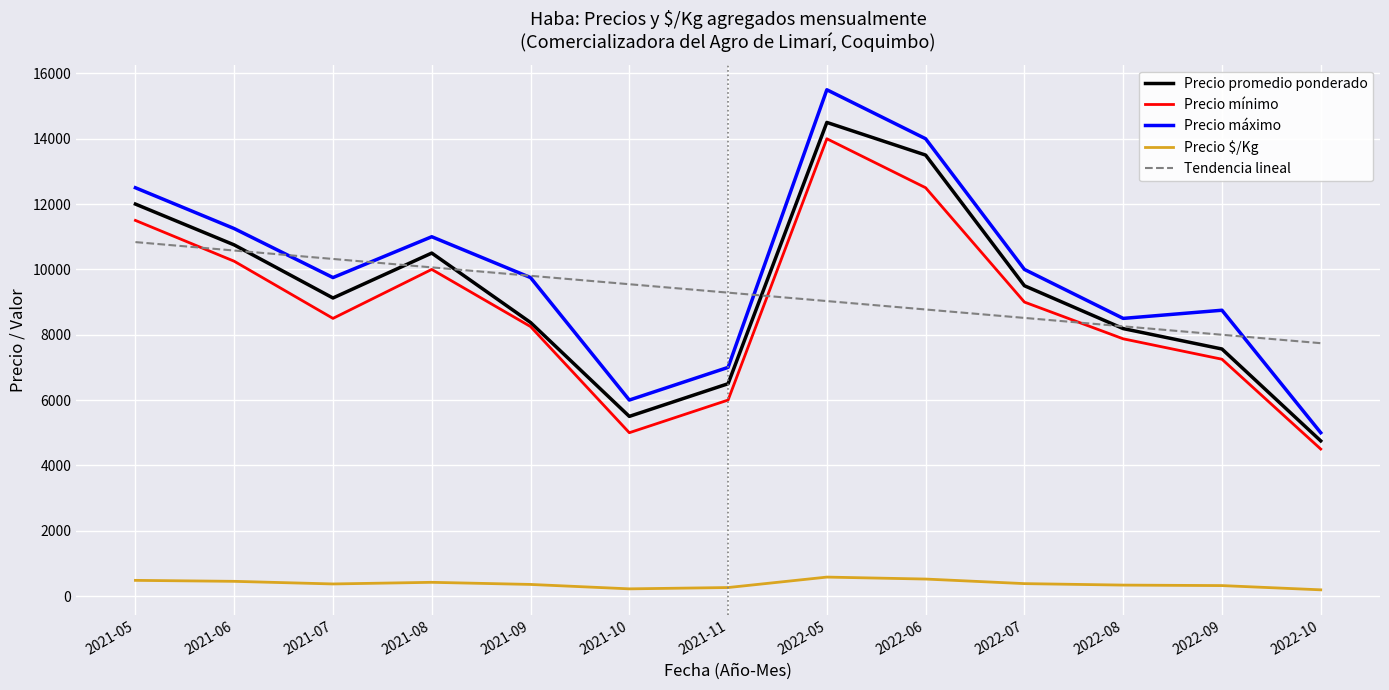

What is the approximate value of Precio mínimo at 2022-08?

7875.0